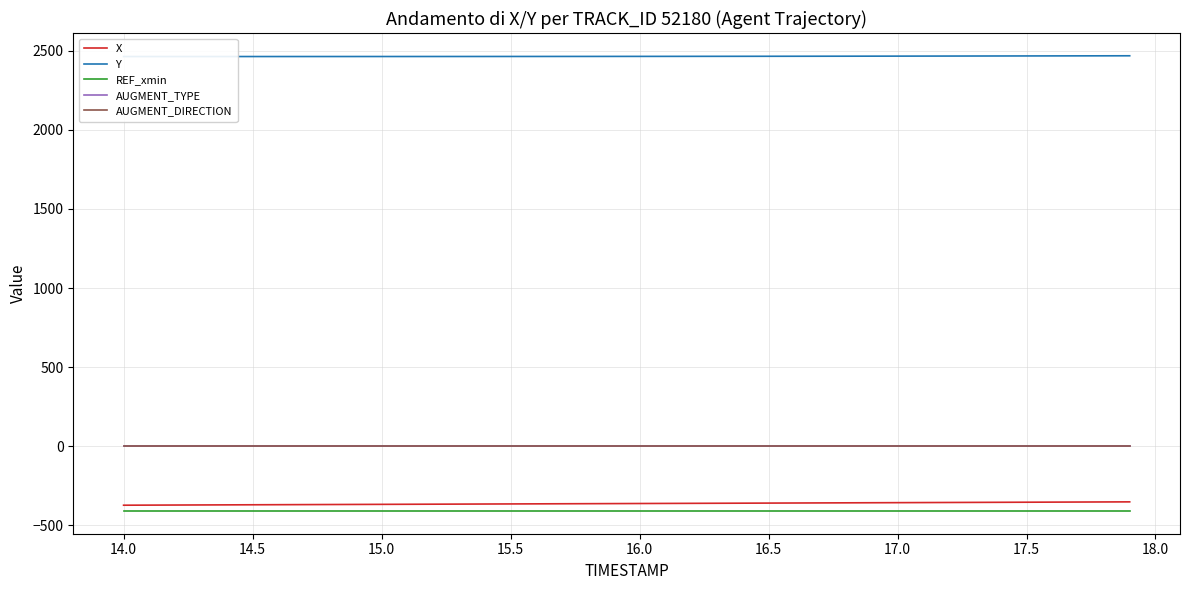

The value of REF_xmin at 17.0 is -605.3. True or false?

False